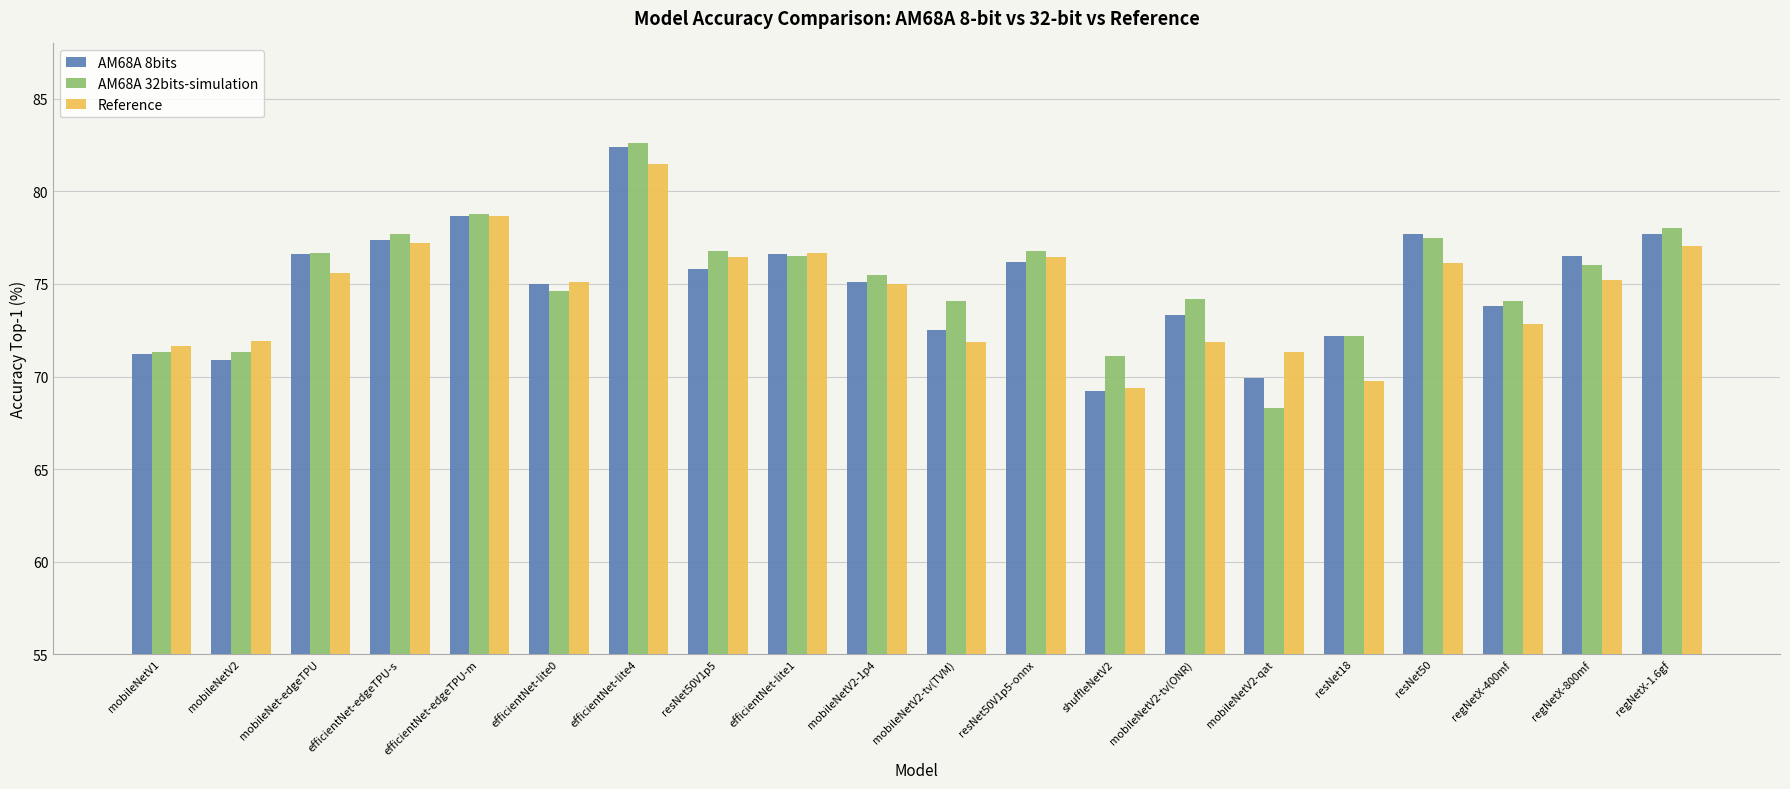

At how many categories does at least one series exceed 70?

20